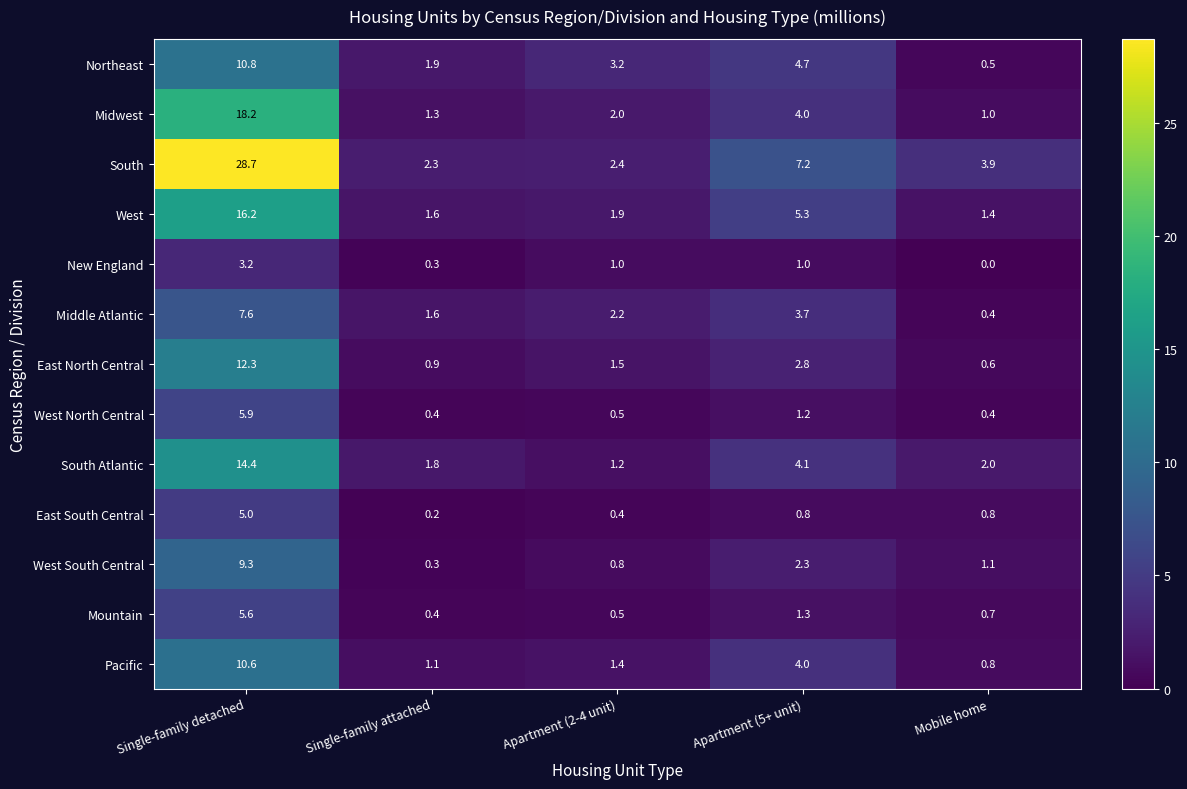

The value of Pacific at Apartment (5+ unit) is 4.0. True or false?

True